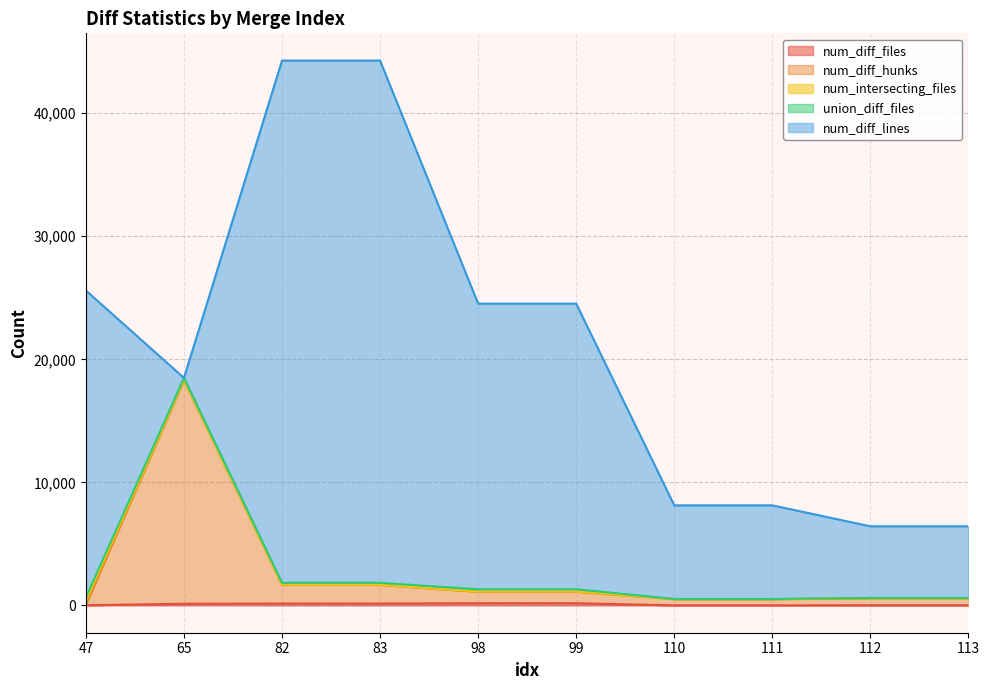

At which category does the chart reach its peak across all series?

82